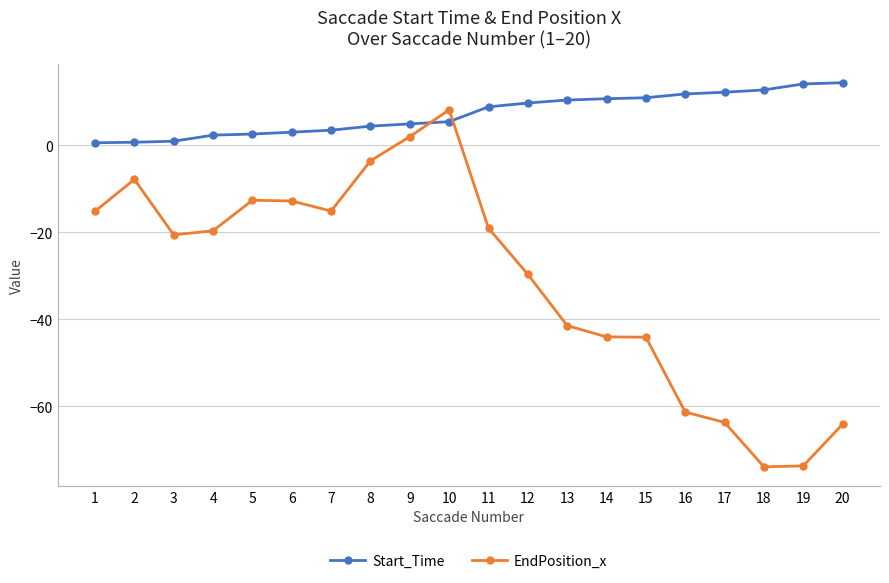

List the series in order of their overall mean, lowest first.

EndPosition_x, Start_Time